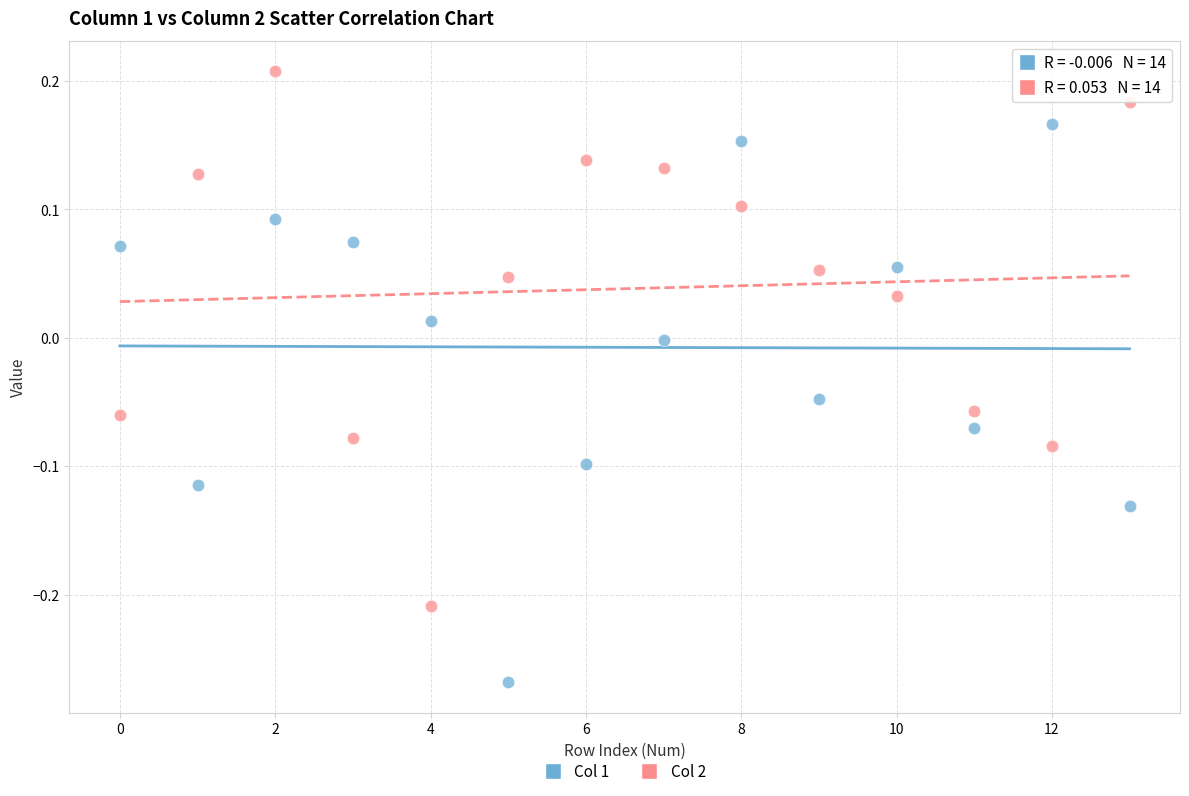

Count the number of points in this scatter plot.

28